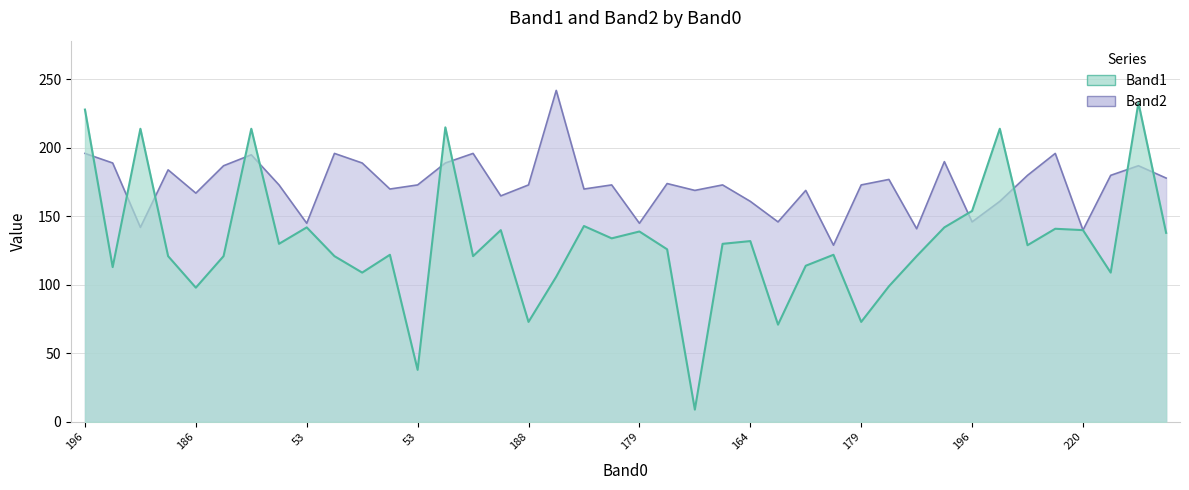

Does the chart display data point markers on the line(s)?

No